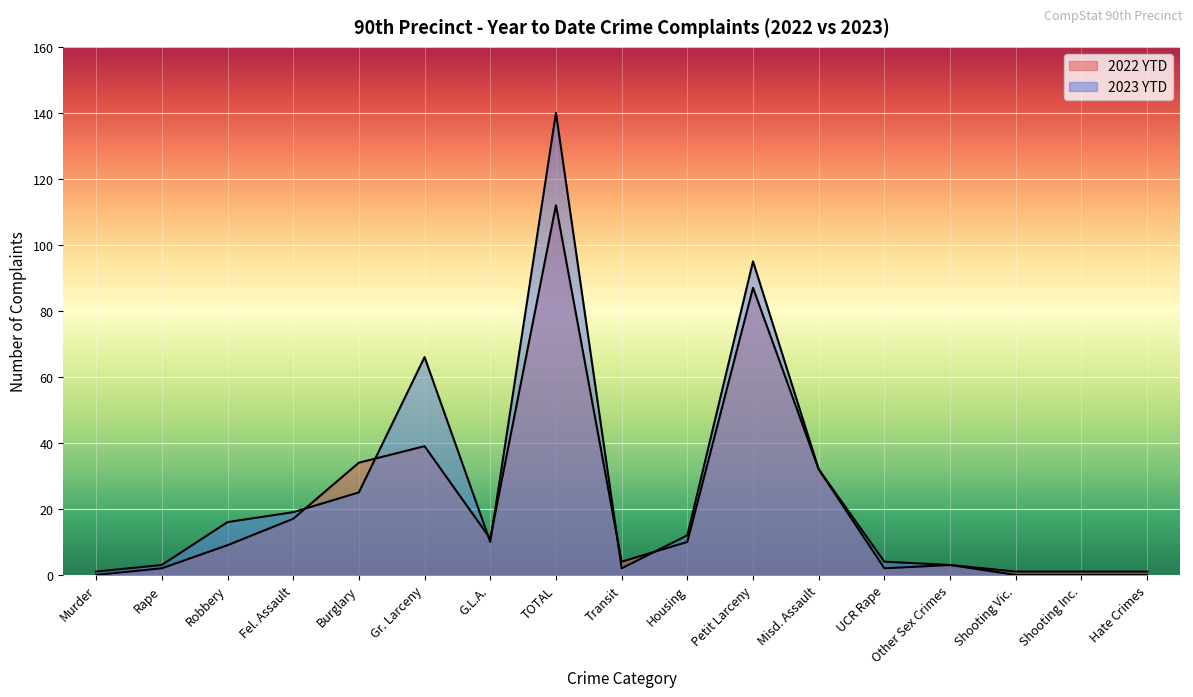

Is it true that 2023 YTD equals 3 at Rape?

True